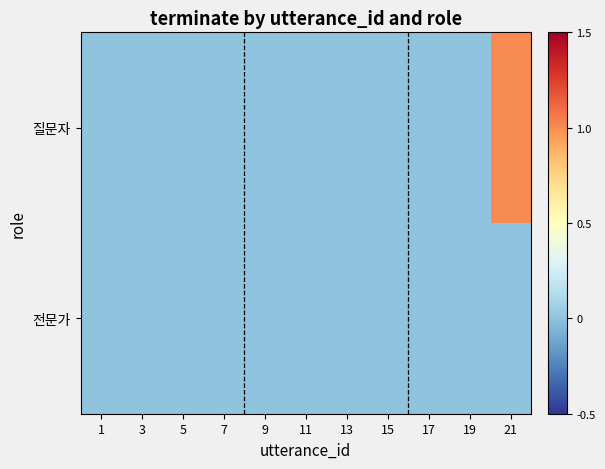

Reading left to right, transcribe all the data shown in this chart.

질문자: 1=0	3=0	5=0	7=0	9=0	11=0	13=0	15=0	17=0	19=0	21=1
전문가: 1=0	3=0	5=0	7=0	9=0	11=0	13=0	15=0	17=0	19=0	21=0